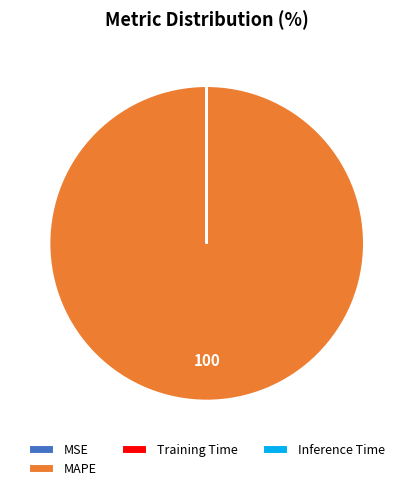

Is there a majority slice in this chart?

Yes